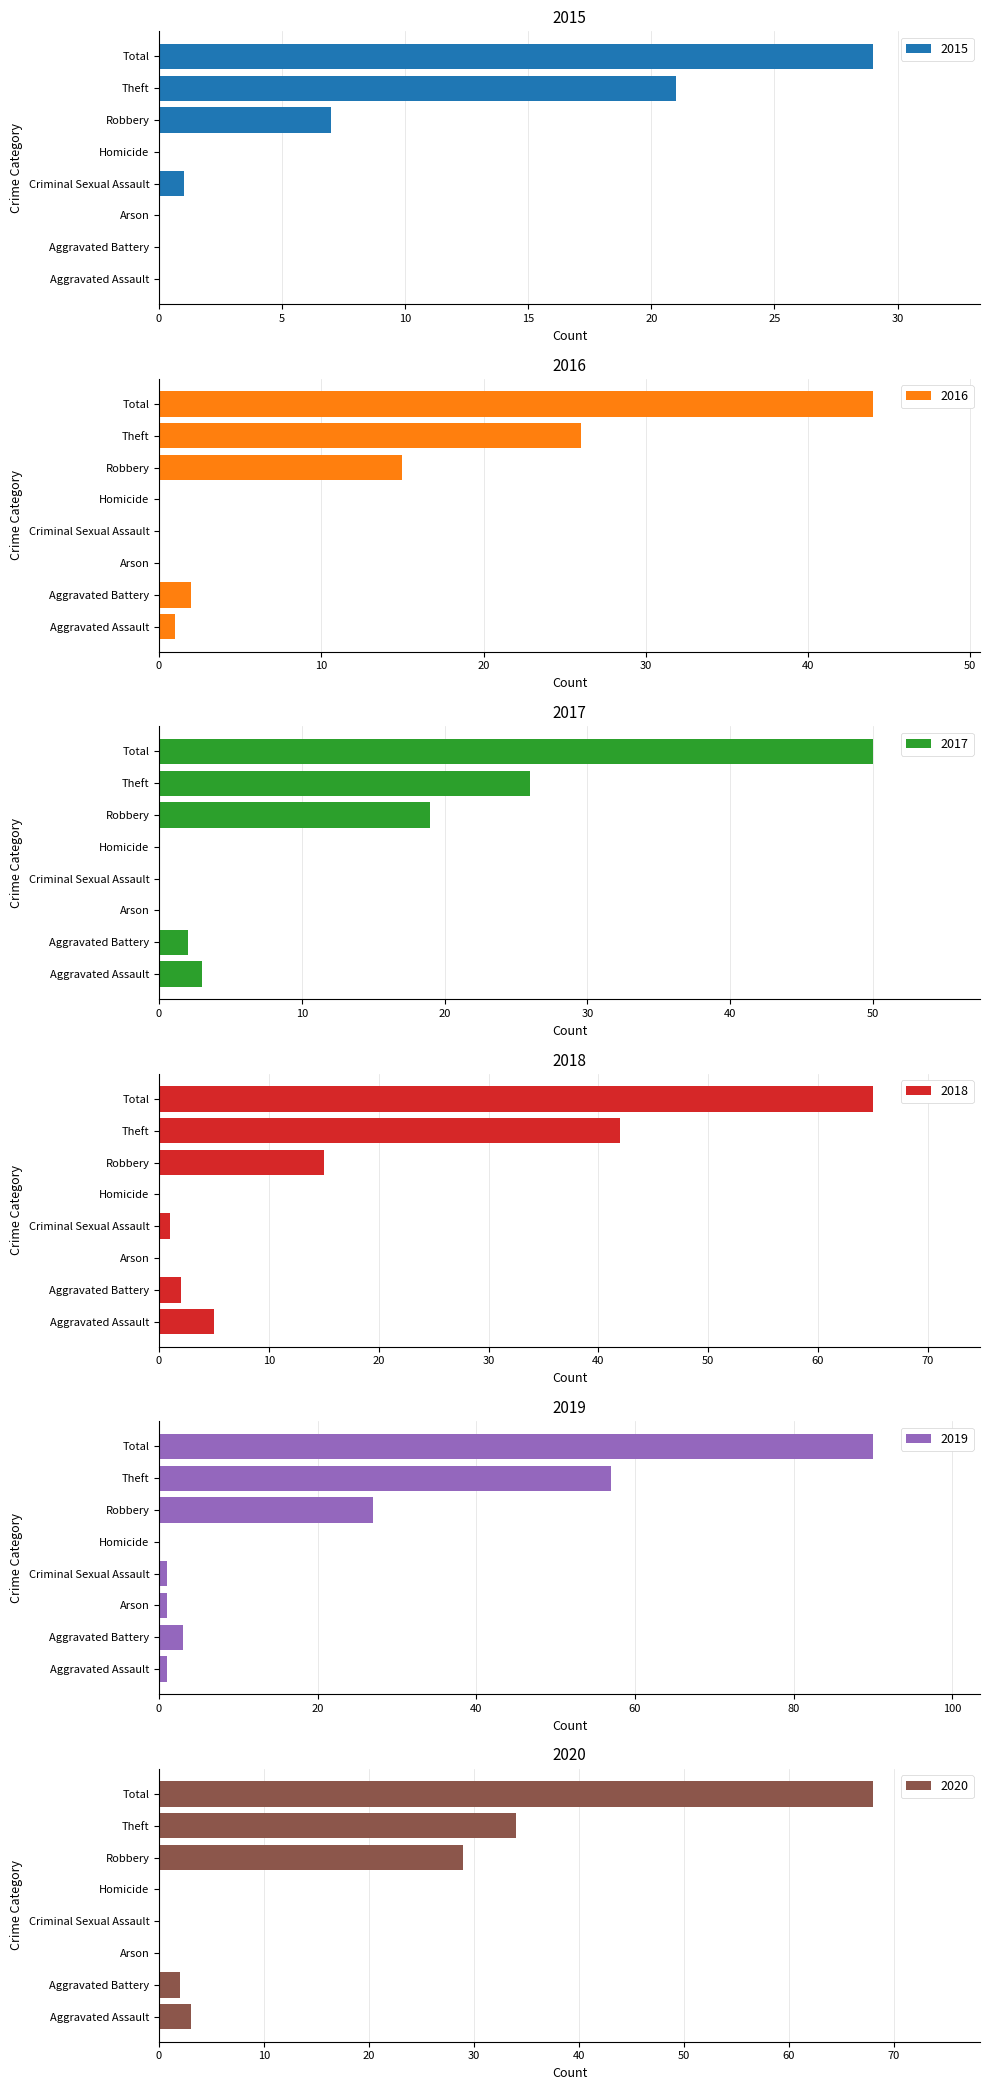

What is the label of the 4th bar from the left?

Criminal Sexual Assault